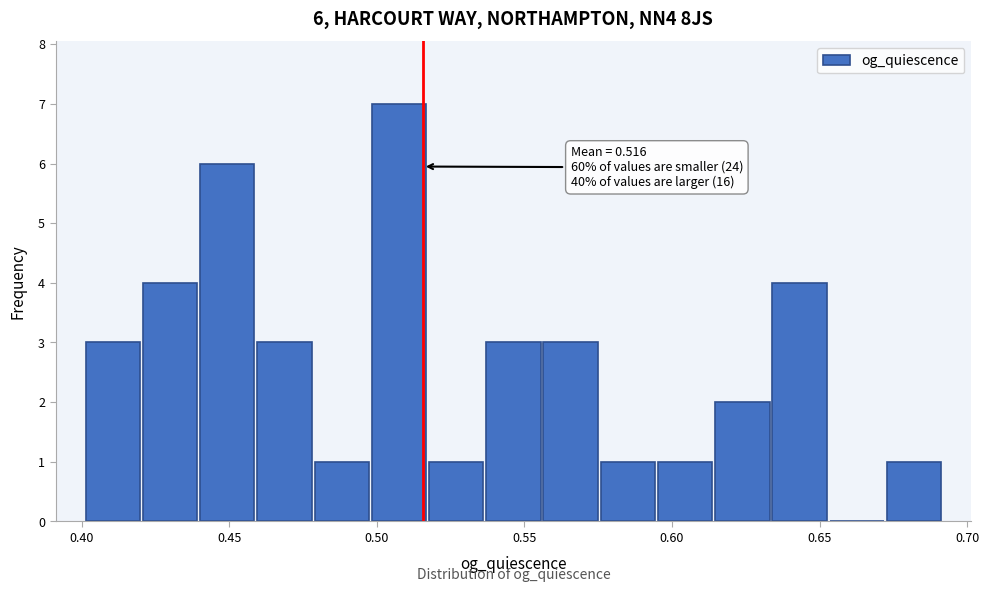

Read against the x-axis, roughly where is the centre of the tallest bar?

0.505